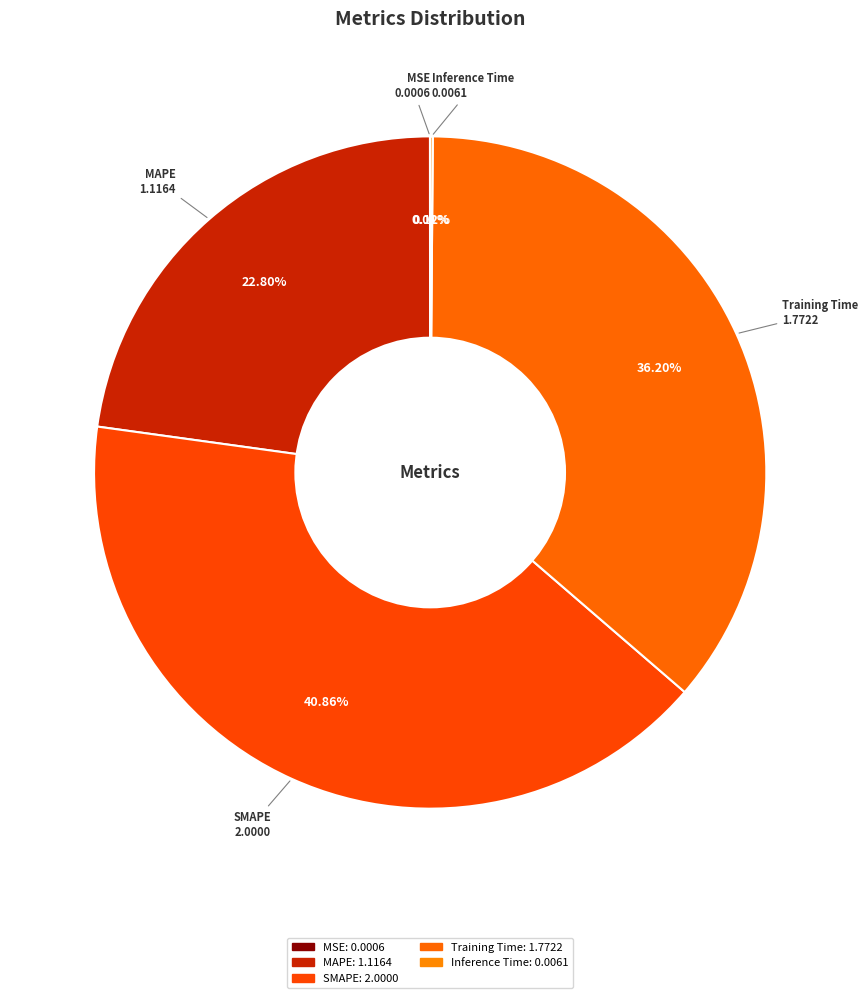

Does MAPE represent more than half of the total?

No